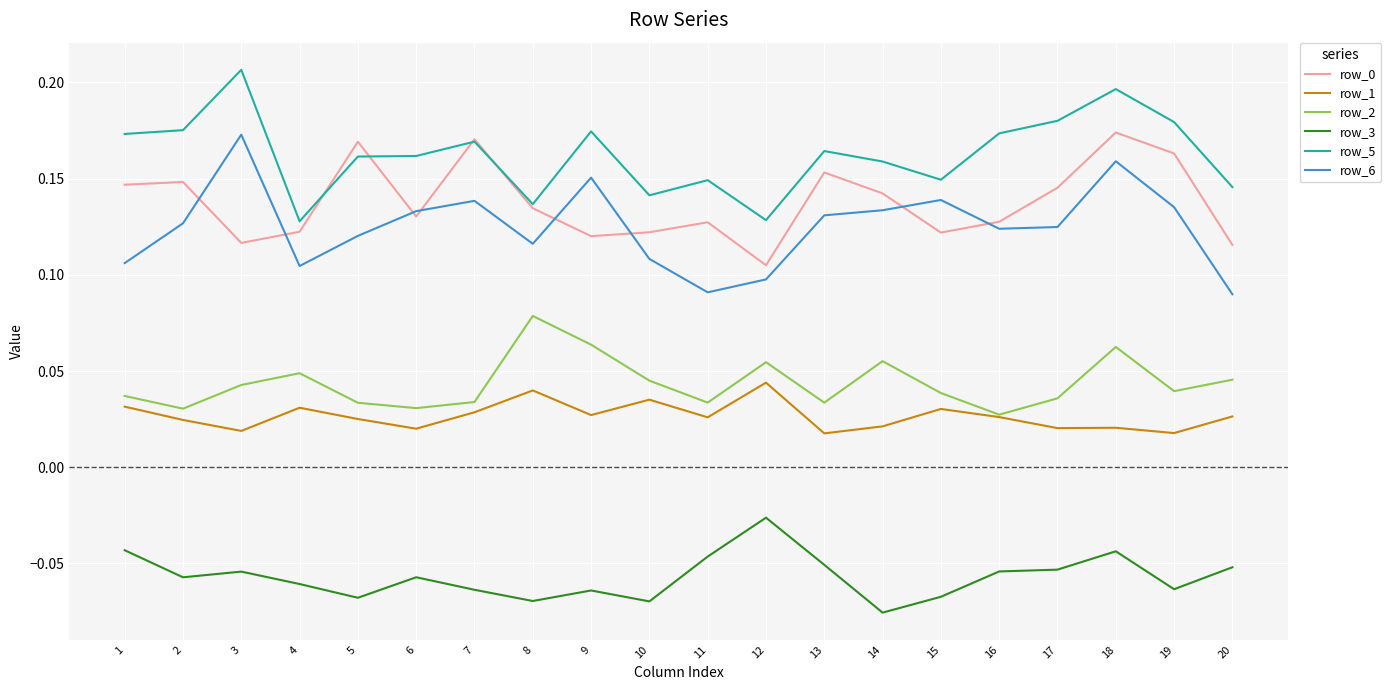

Which series has the largest range (max minus min)?

row_6